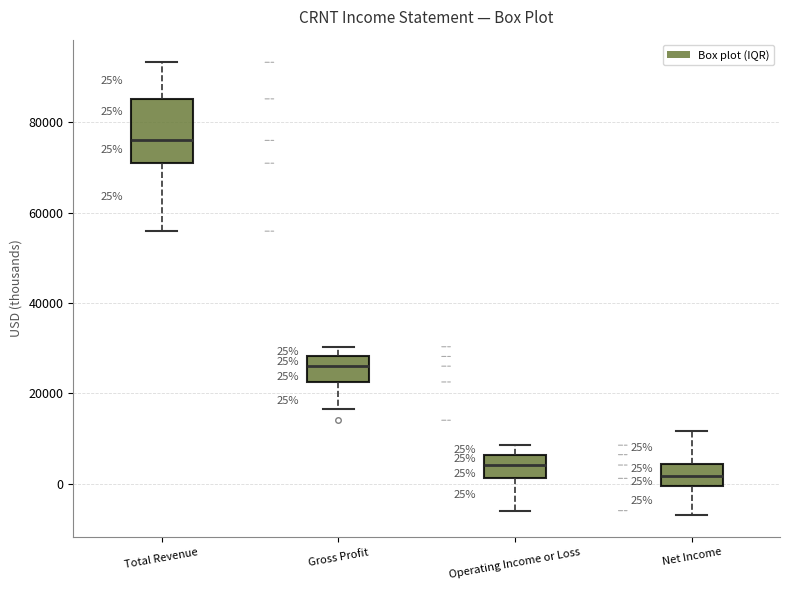

Which box has the lowest median line?

Net Income